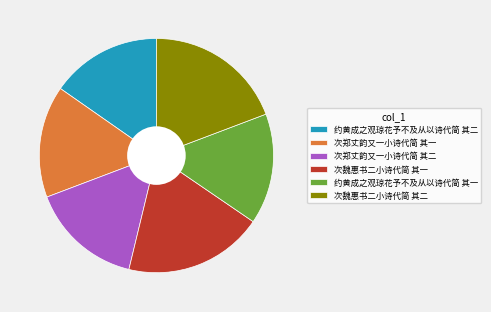

Do 次郑丈韵又一小诗代简 其一 and 约黄成之观琼花予不及从以诗代简 其二 together represent more than half of the pie?

No